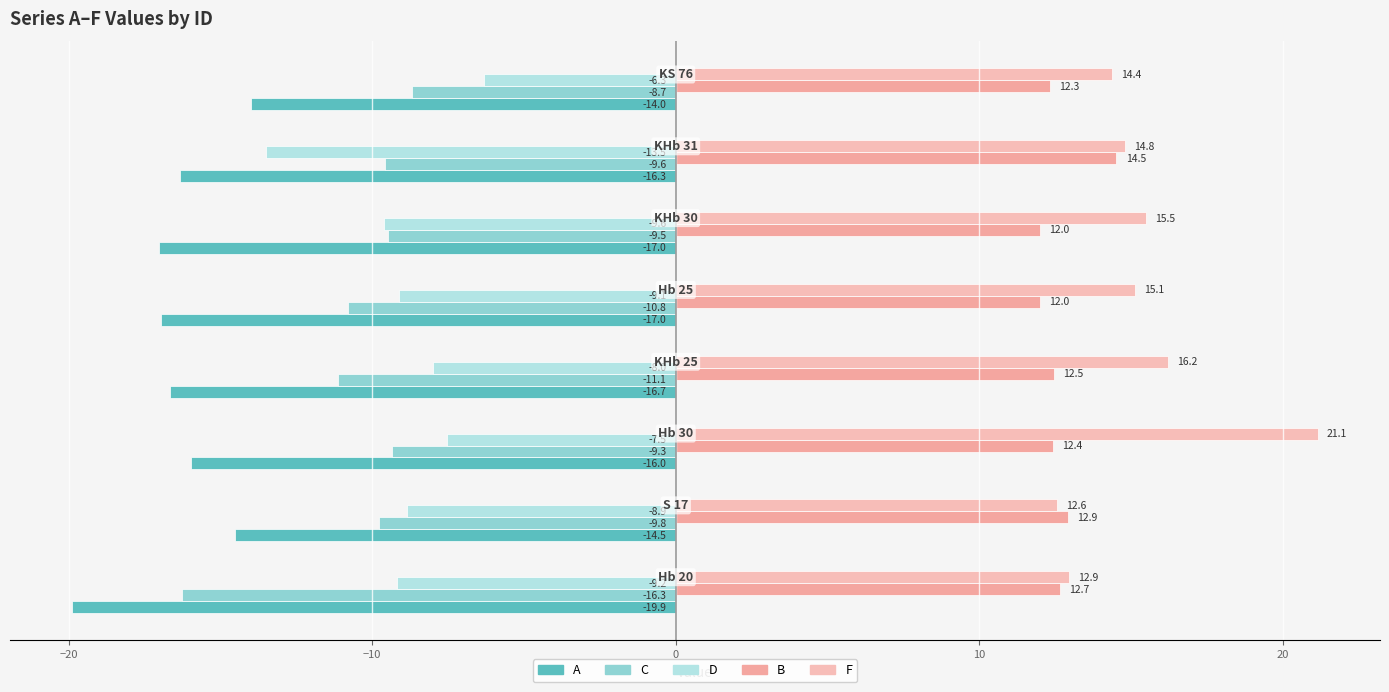

How many data points in C are less than -9?

7